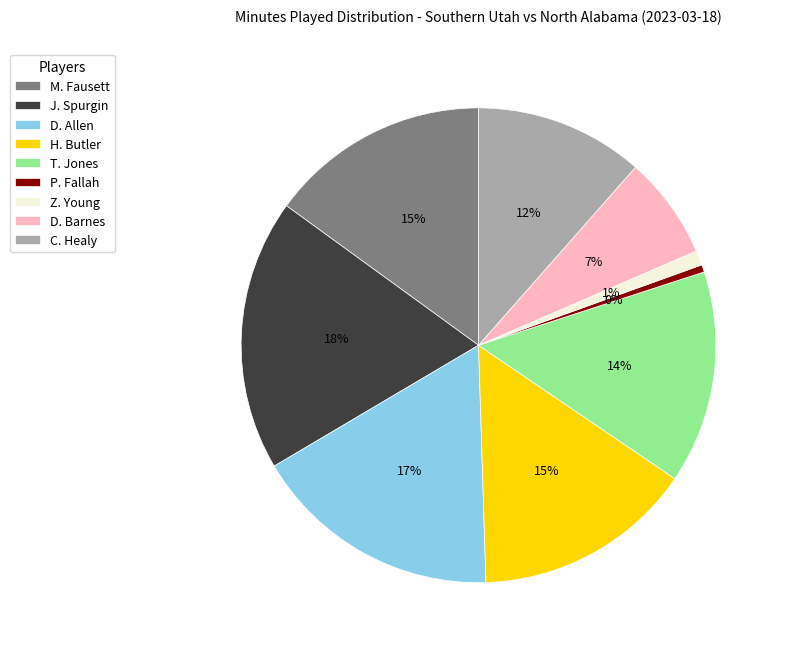

True or false: D. Allen accounts for 17% of the total.

True